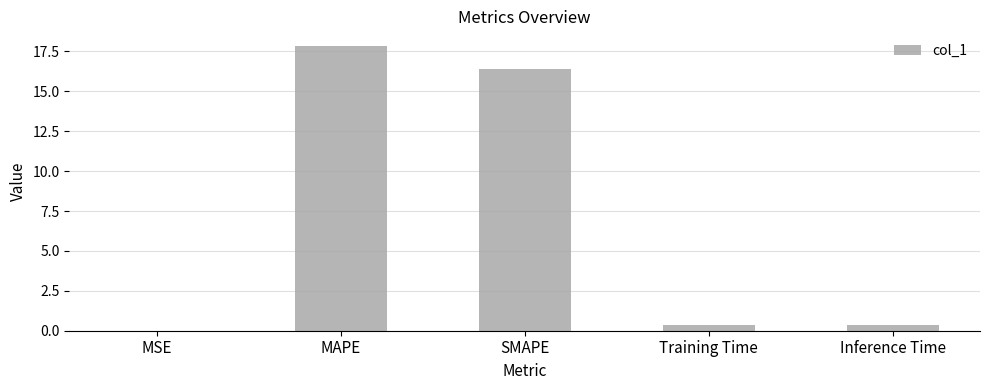

What is the sum of the values at MAPE and SMAPE?

34.3